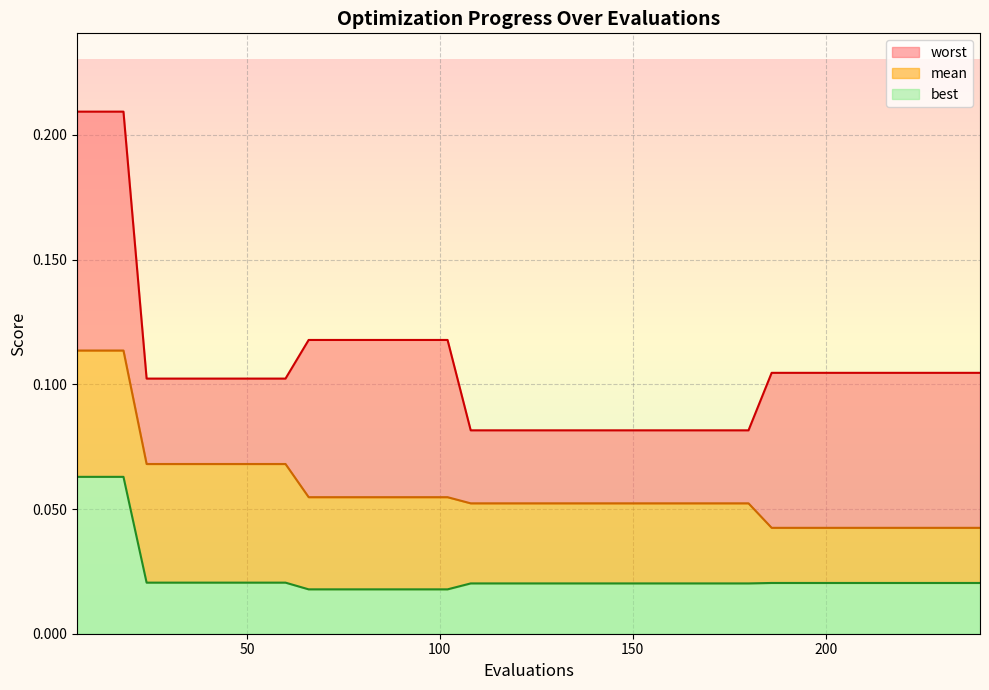

Count the mean values in the range 0 to 1.

40